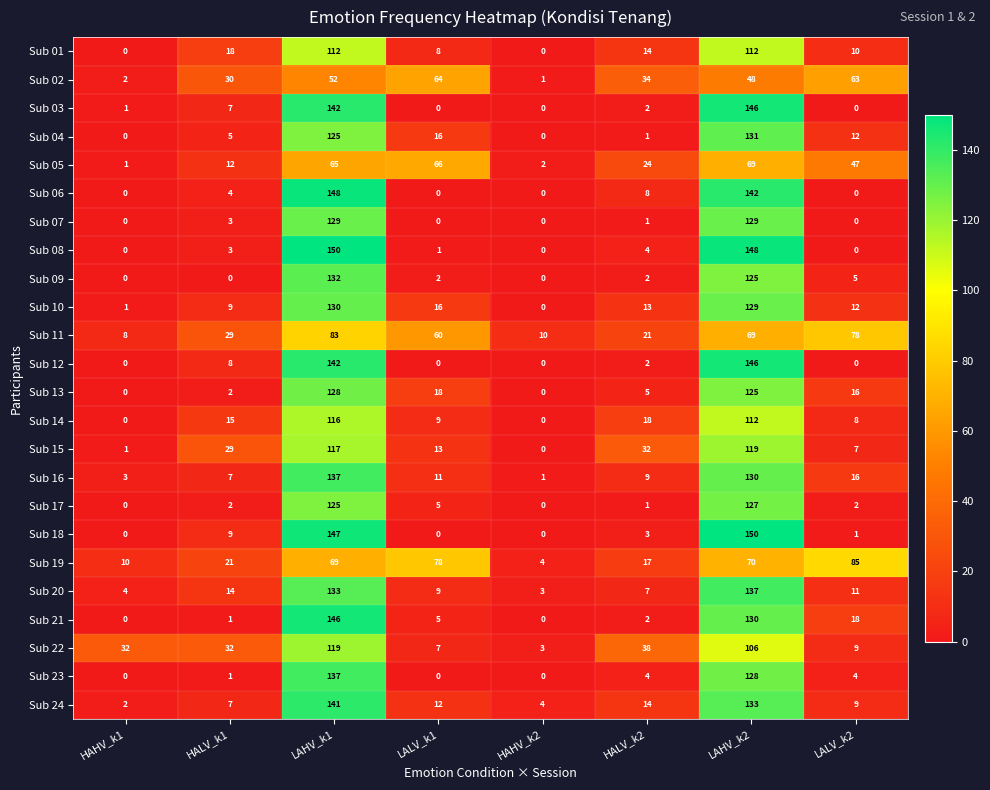

Rank the categories by Sub 05 value from lowest to highest.

HAHV_k1, HAHV_k2, HALV_k1, HALV_k2, LALV_k2, LAHV_k1, LALV_k1, LAHV_k2